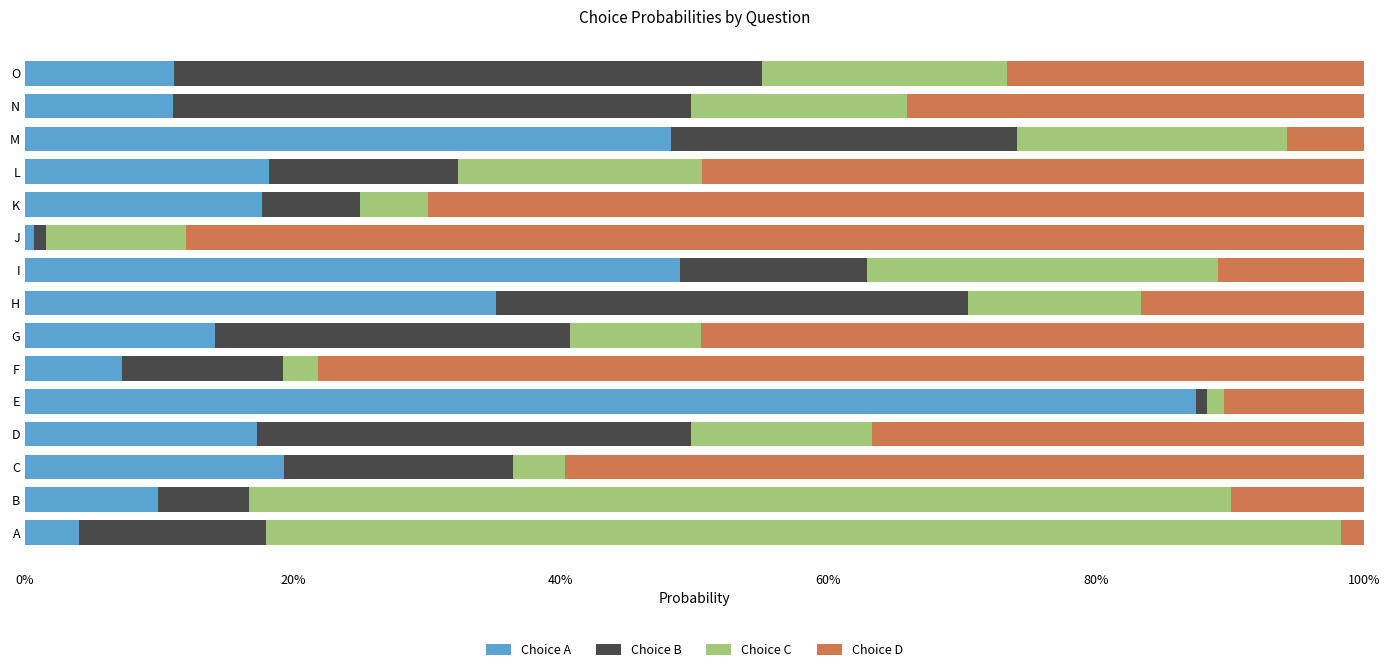

What are all the series names shown in the legend?

Choice A, Choice B, Choice C, Choice D